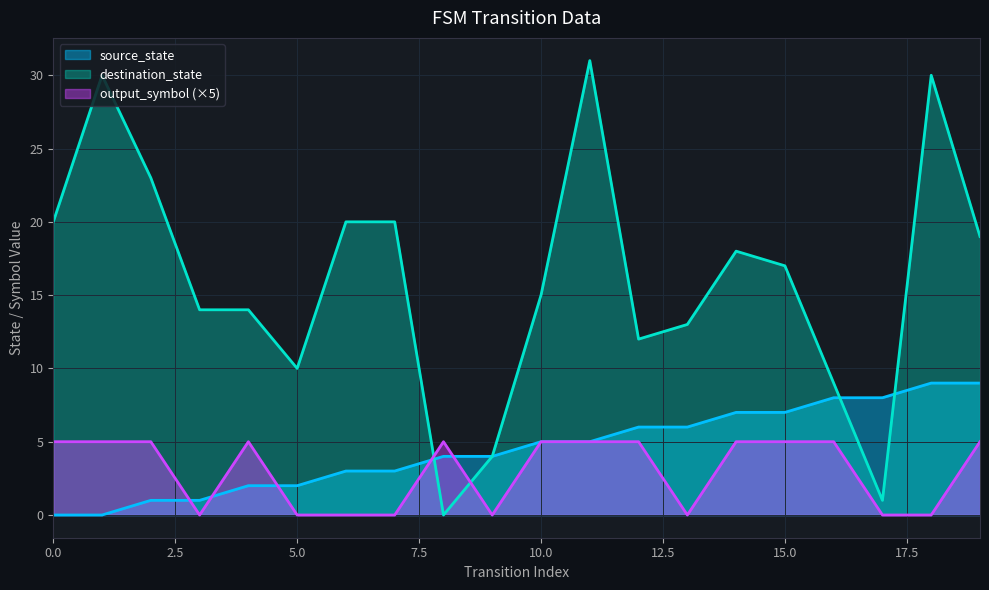

At 4, list the series in order from smallest to largest.

source_state, output_symbol, destination_state